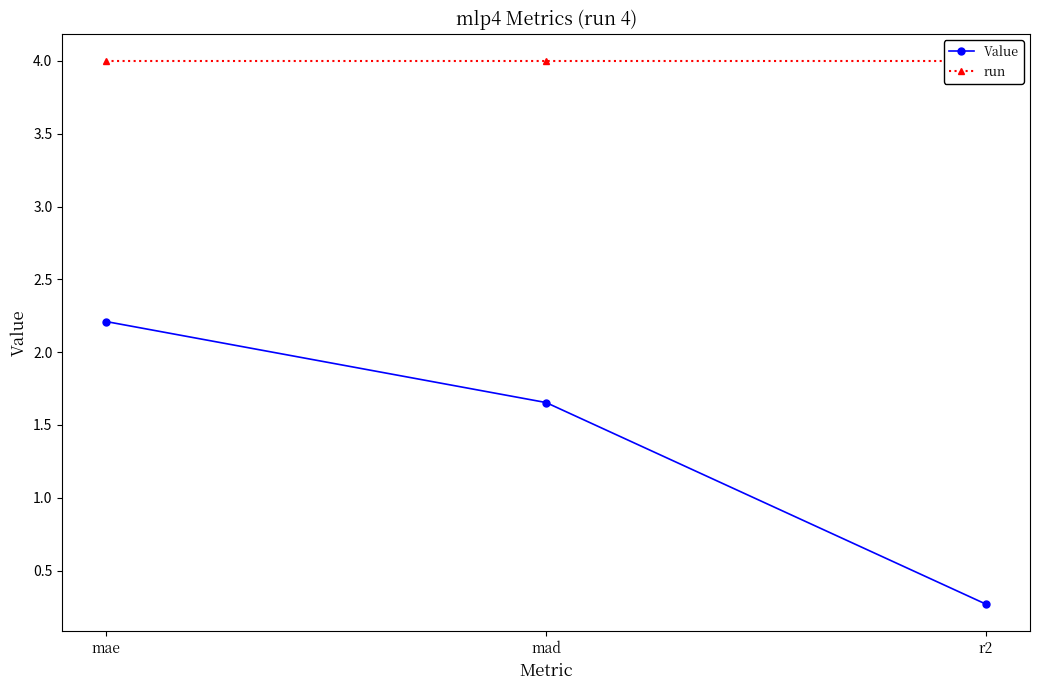

Rank the series by their average value, from highest to lowest.

run, Value